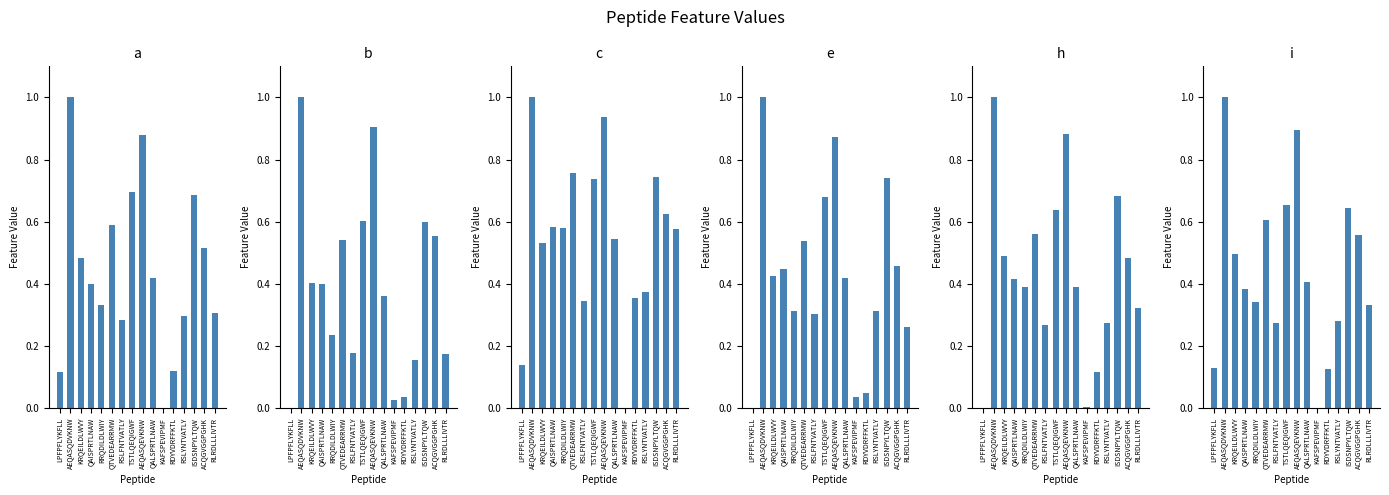

Is it true that a equals 0.2 at LPFPFLYKFLL?

False